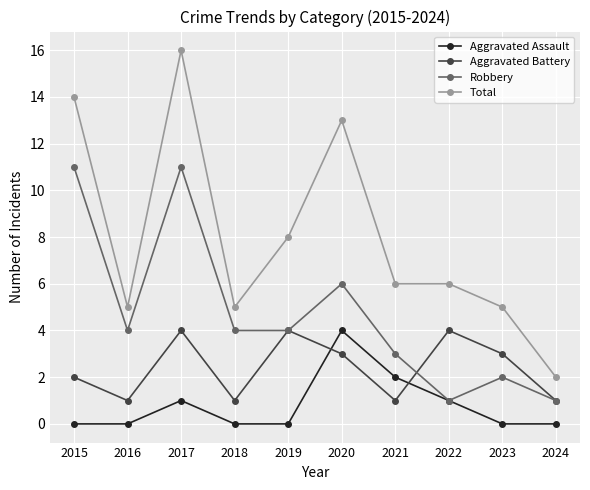

How many lines are shown in the chart?

4